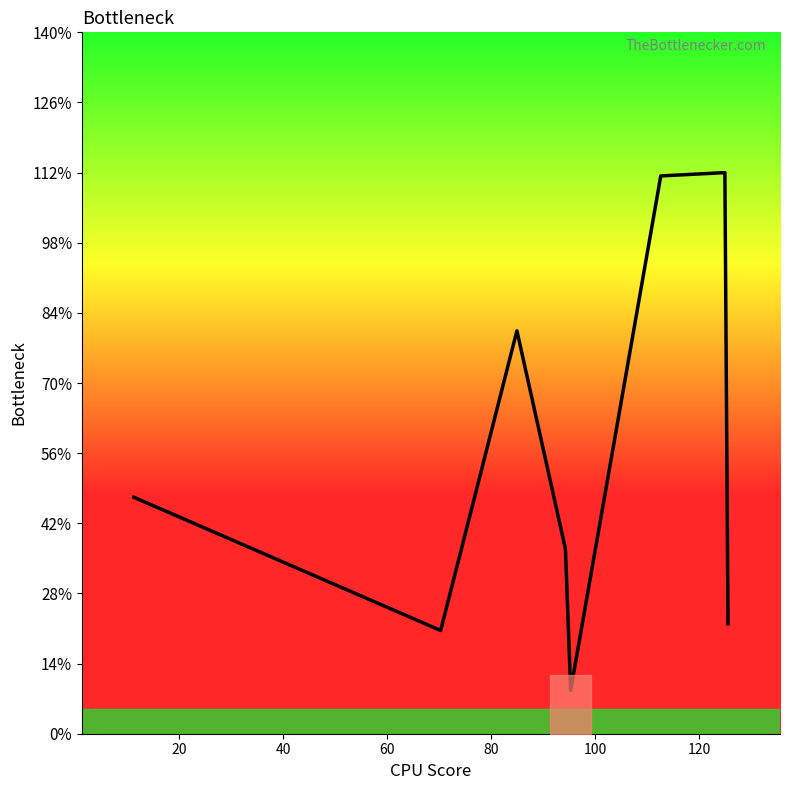

True or false: there are more than 2 points higher than both neighbors.

False